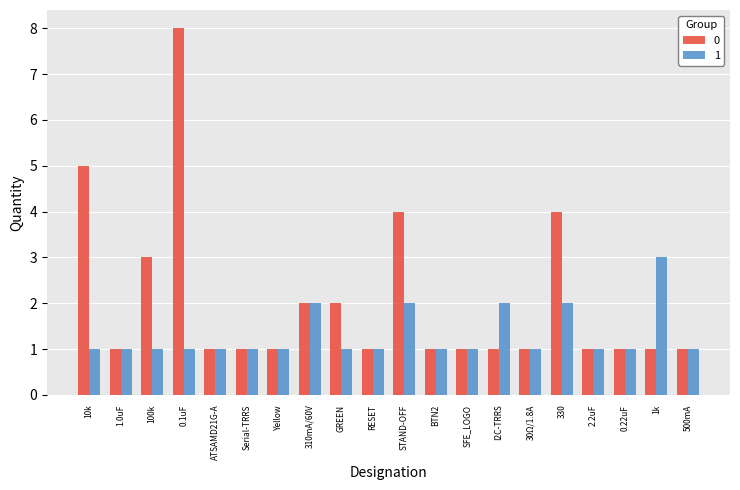

What is the difference between the second highest and second lowest values in the 1 series?

1